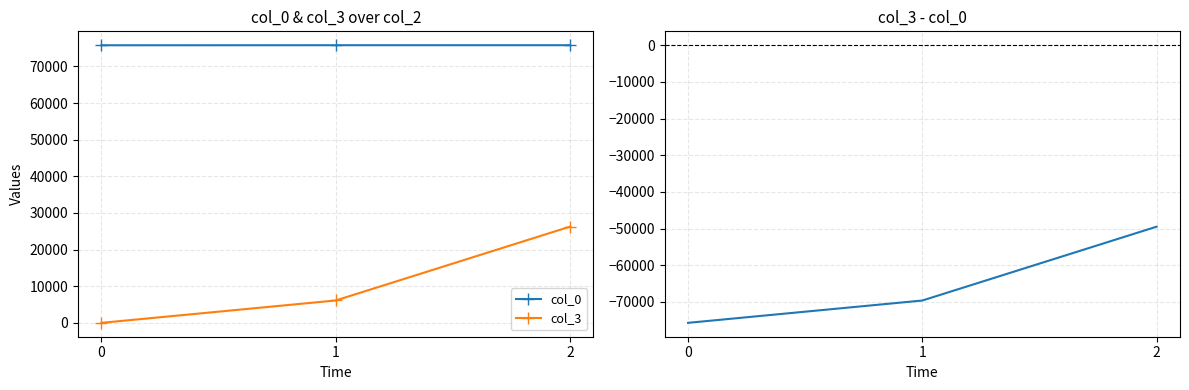

List the series in order of their overall mean, lowest first.

col_3 - col_0, col_3, col_0